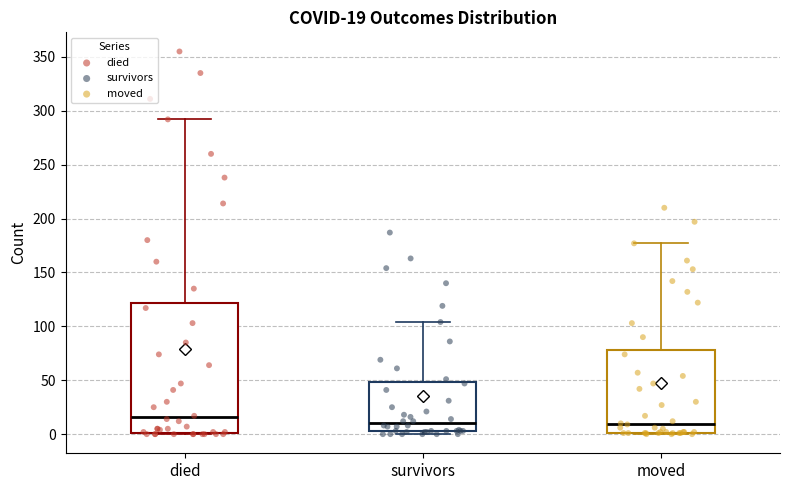

Which box is the tallest, from its lower edge to its upper edge?

died